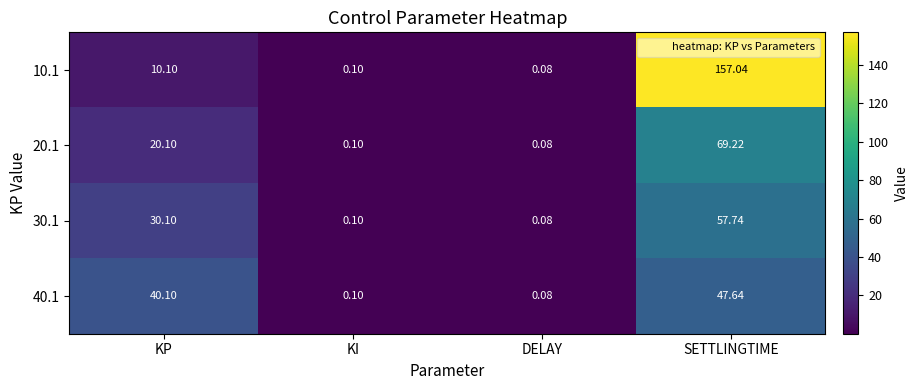

Where does the 20.1 series first go above 20?

KP